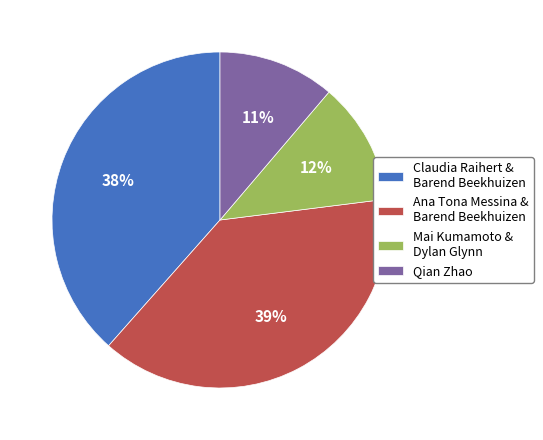

Is it true that Mai Kumamoto & Dylan Glynn is 12% of the pie?

True